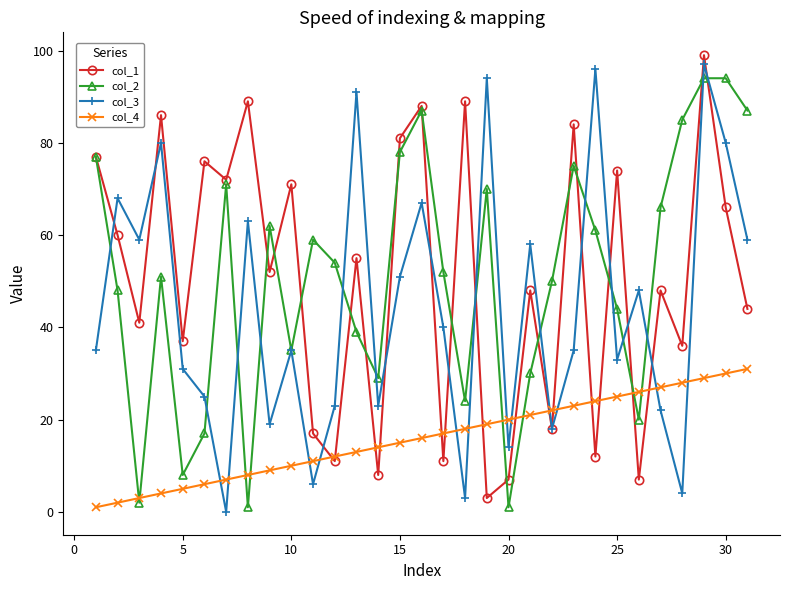

True or false: col_2 has more than 2 points higher than both neighbors.

True